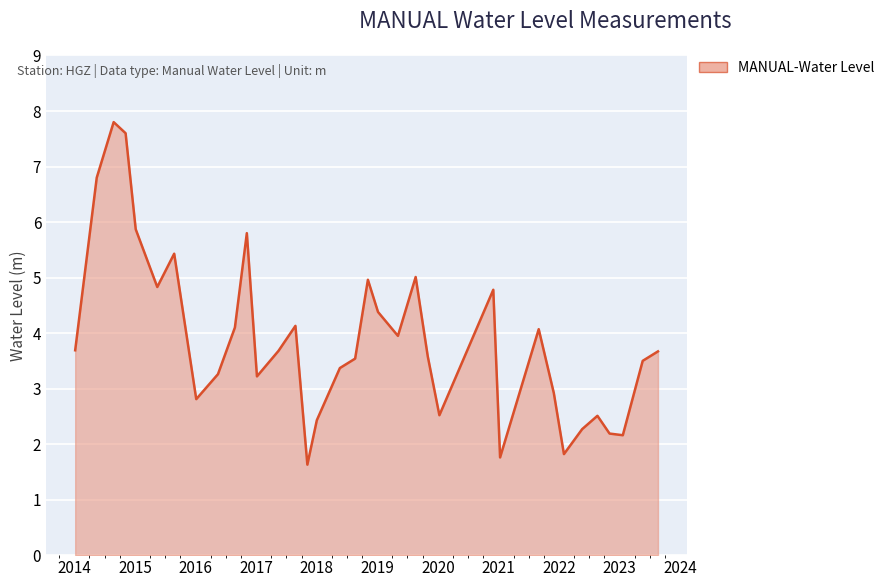

What is the smallest value displayed?

1.6